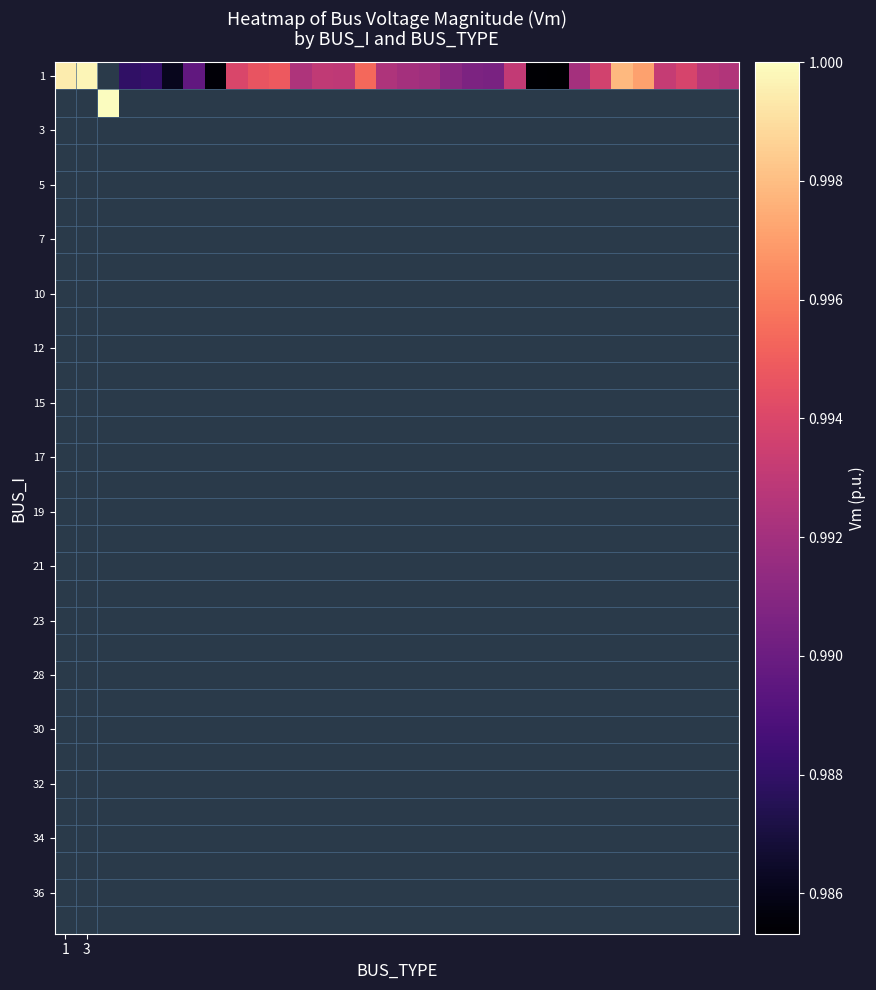

At how many categories does at least one series exceed 0?

32